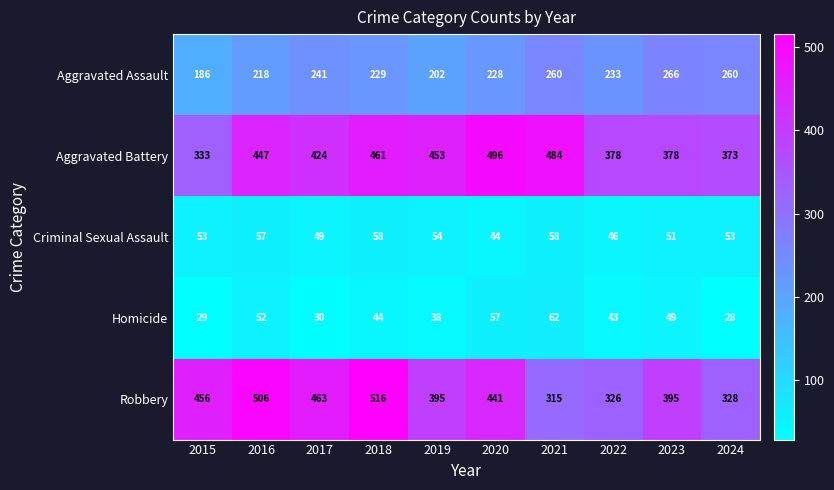

At 2019, list the series in order from largest to smallest.

Aggravated Battery, Robbery, Aggravated Assault, Criminal Sexual Assault, Homicide